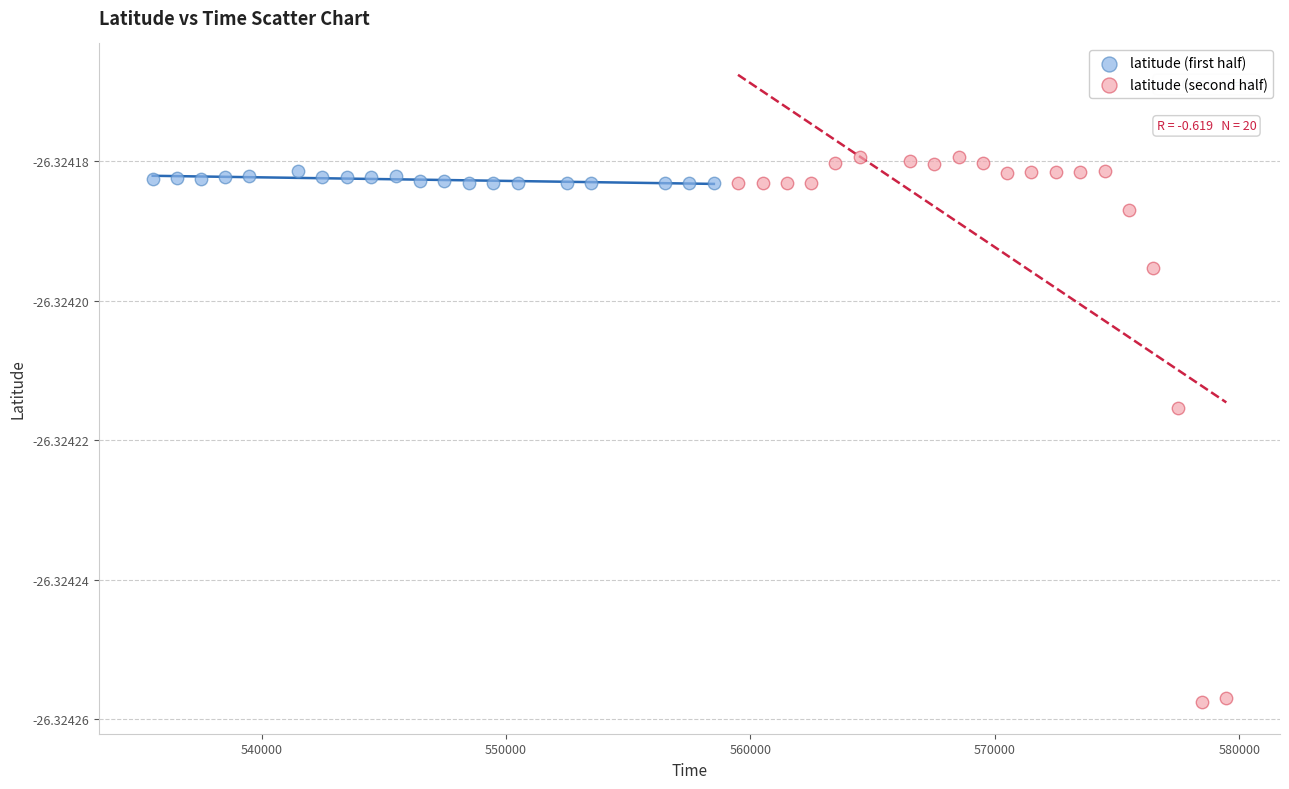

Which series contains the highest Y value?

latitude (second half)